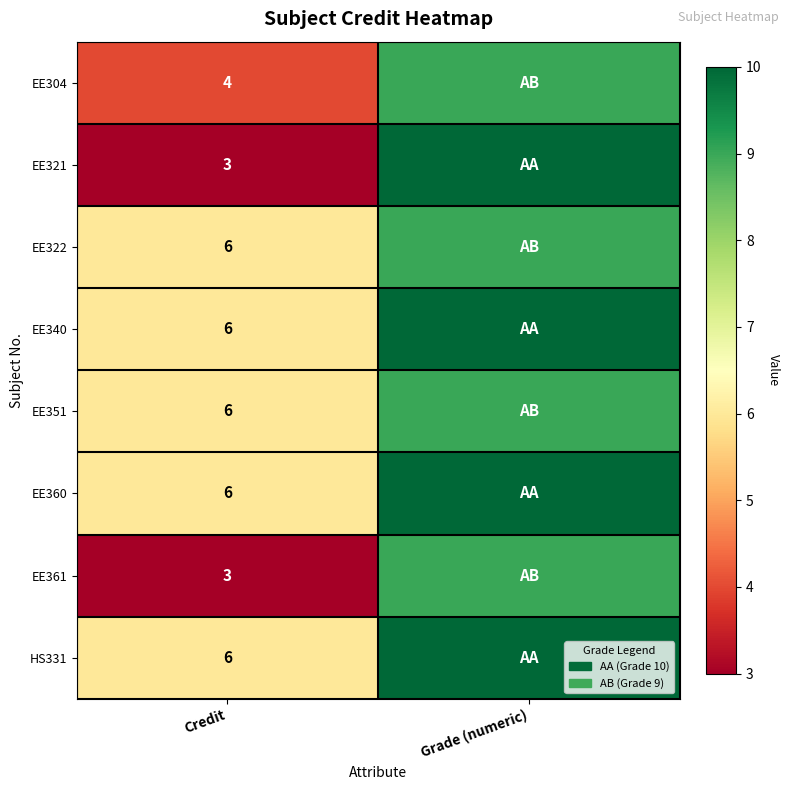

What is the total value across all series at Credit?

40